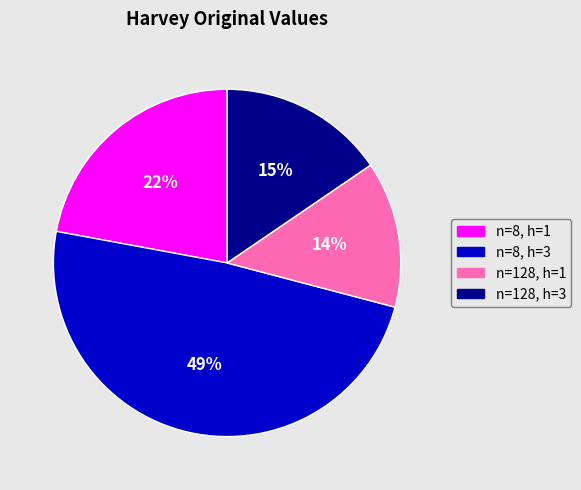

To the nearest percent, what is the average slice percentage?

25%